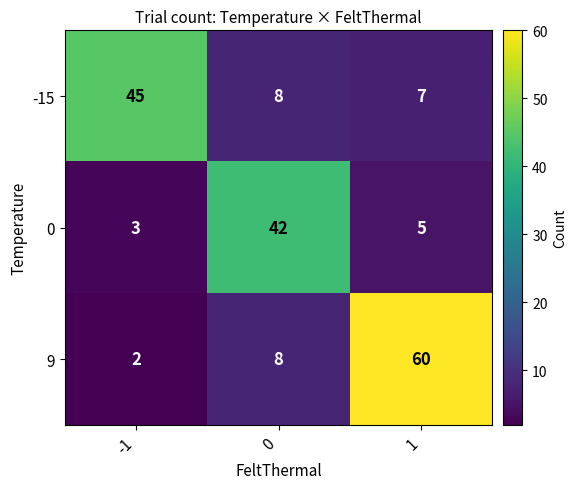

List the series in order of their peak value, highest first.

9, -15, 0